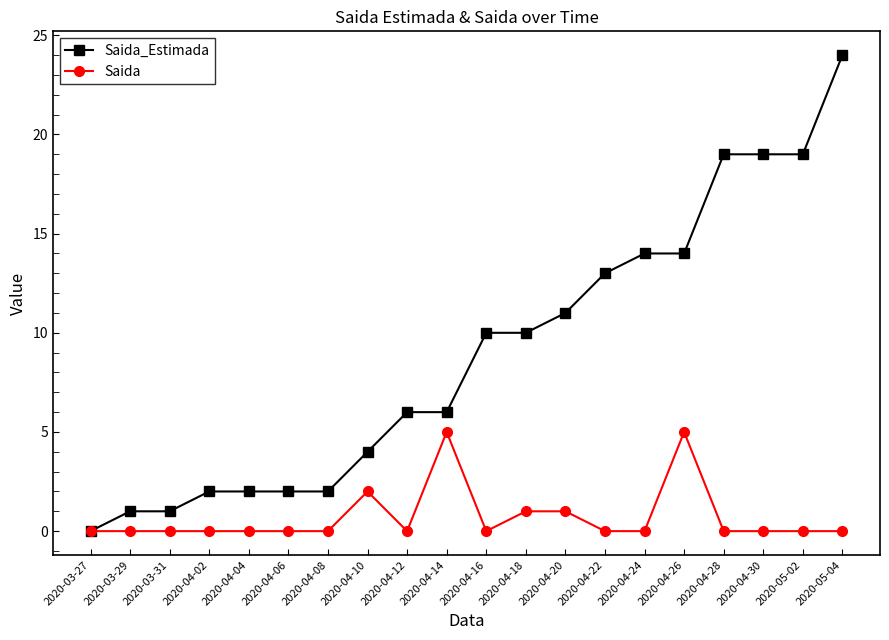

What is the average value of the Saida_Estimada series?

9